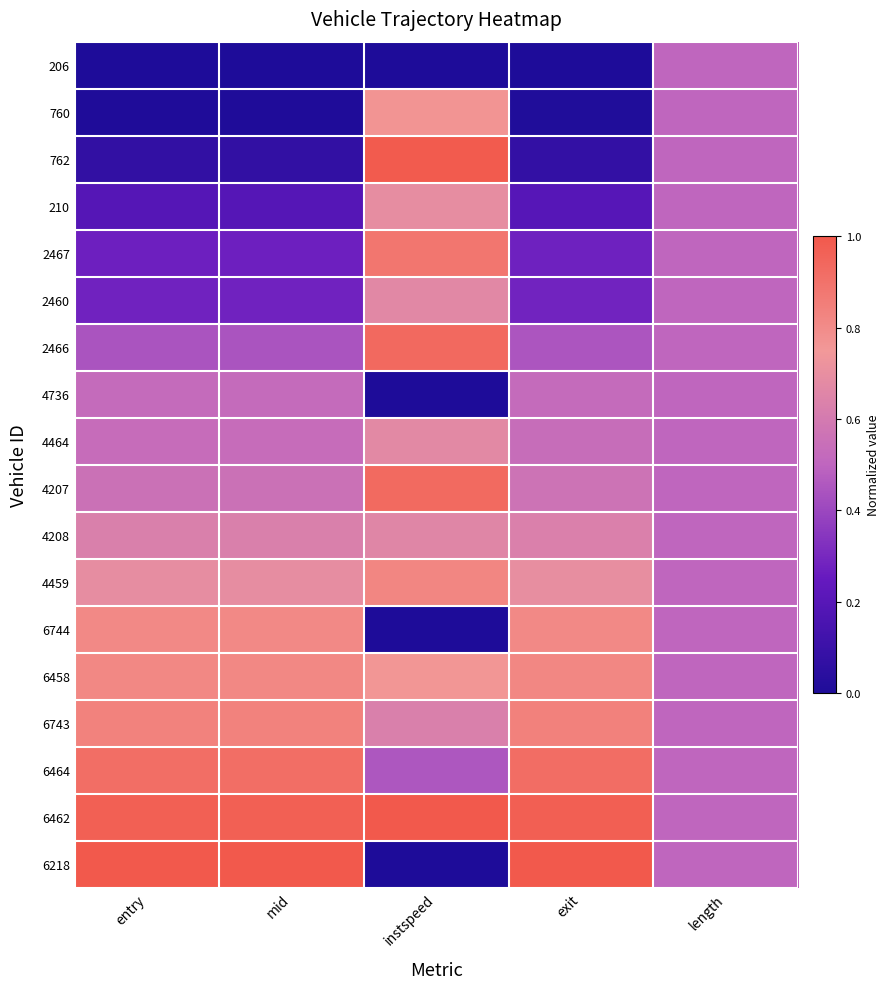

At which category is the sum across all series the highest?

instspeed